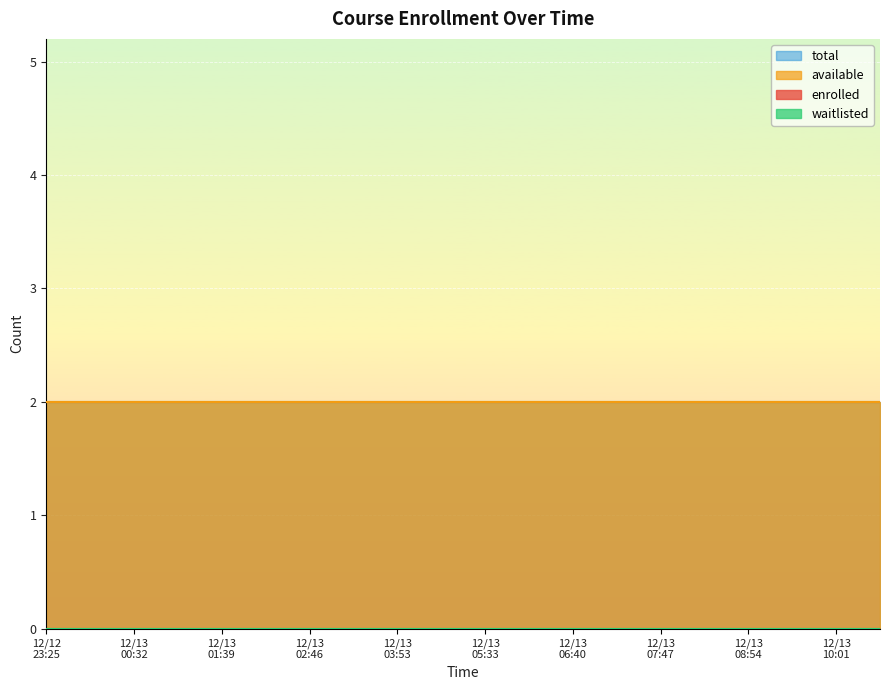

What is the total value across all series at 2024-12-13T08:21:29?

4